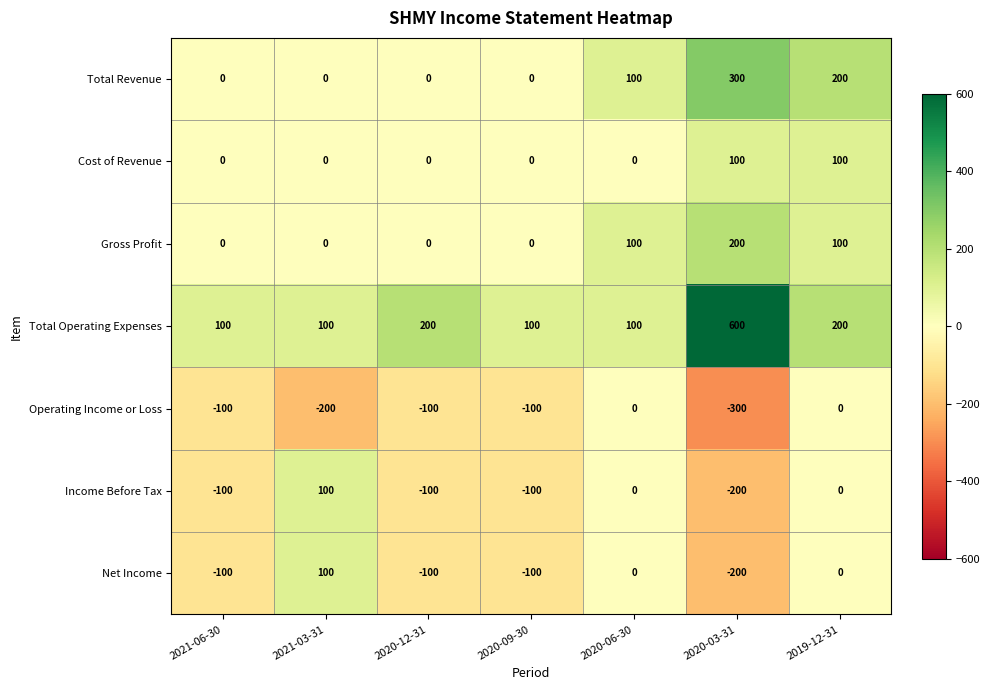

The value of Total Operating Expenses at 2020-12-31 is 200. True or false?

True